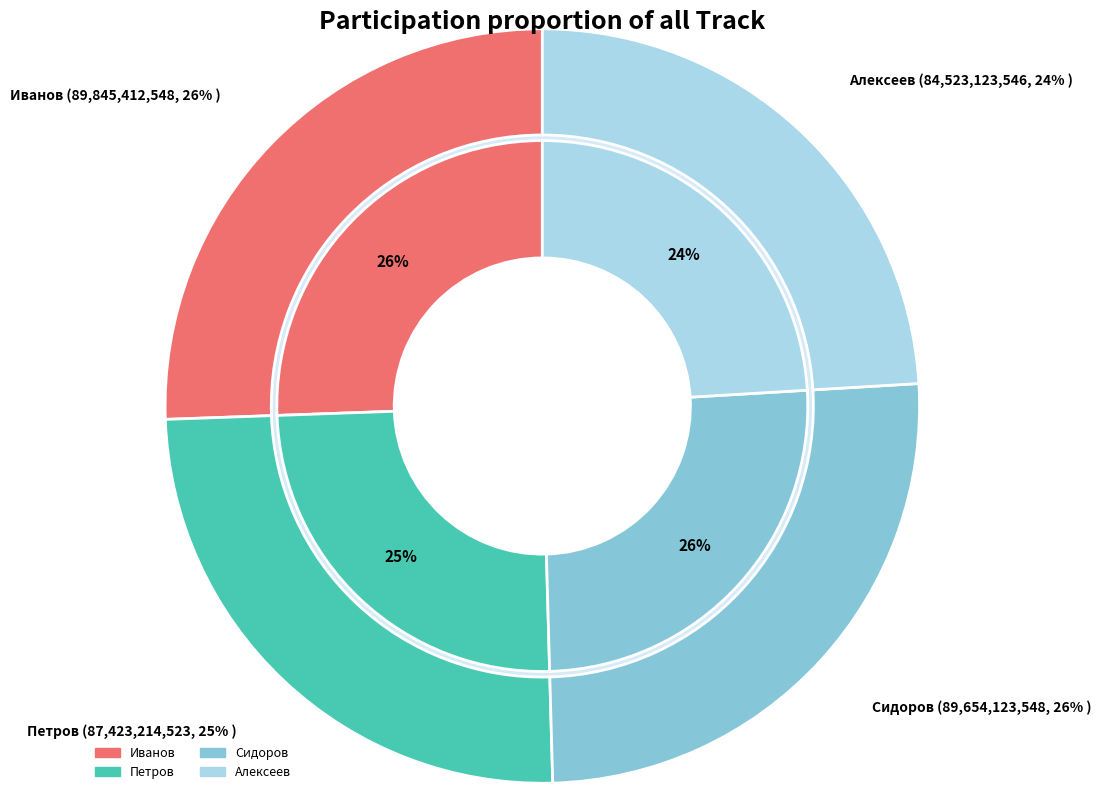

Which has a higher value, Сидоров or Алексеев?

Сидоров